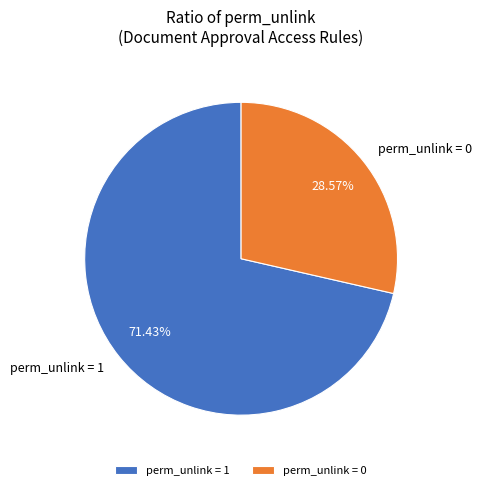

Count the number of slices in the pie.

2